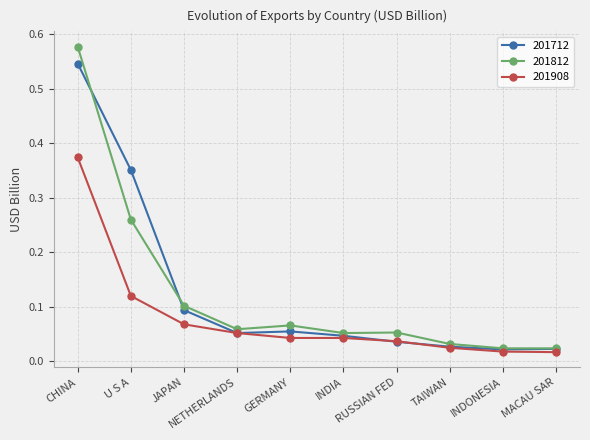

True or false: 201908 and 201812 intersect in this chart.

False